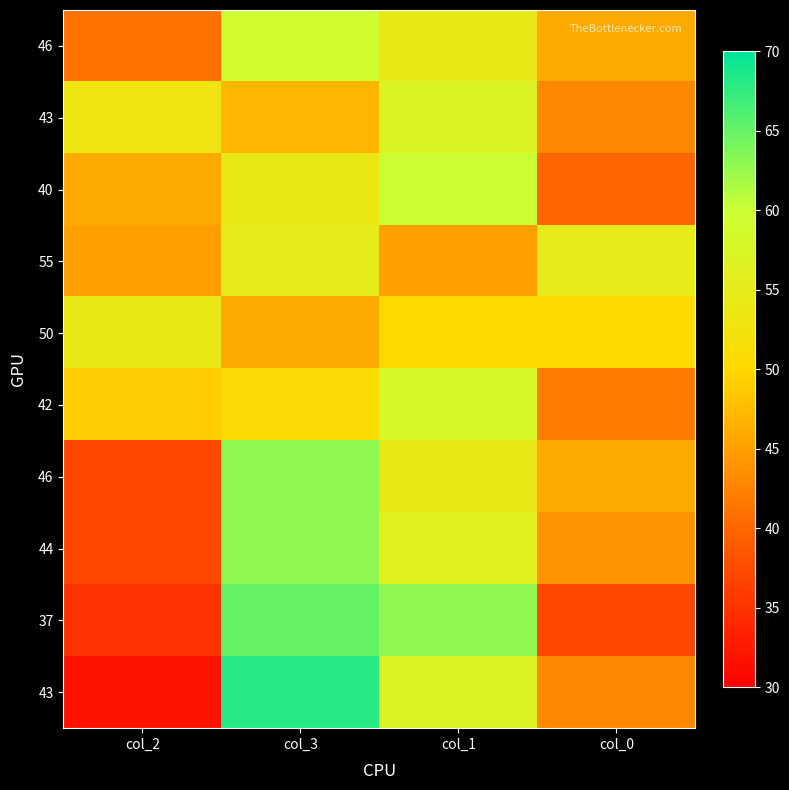

At which category is the sum across all series the highest?

col_3